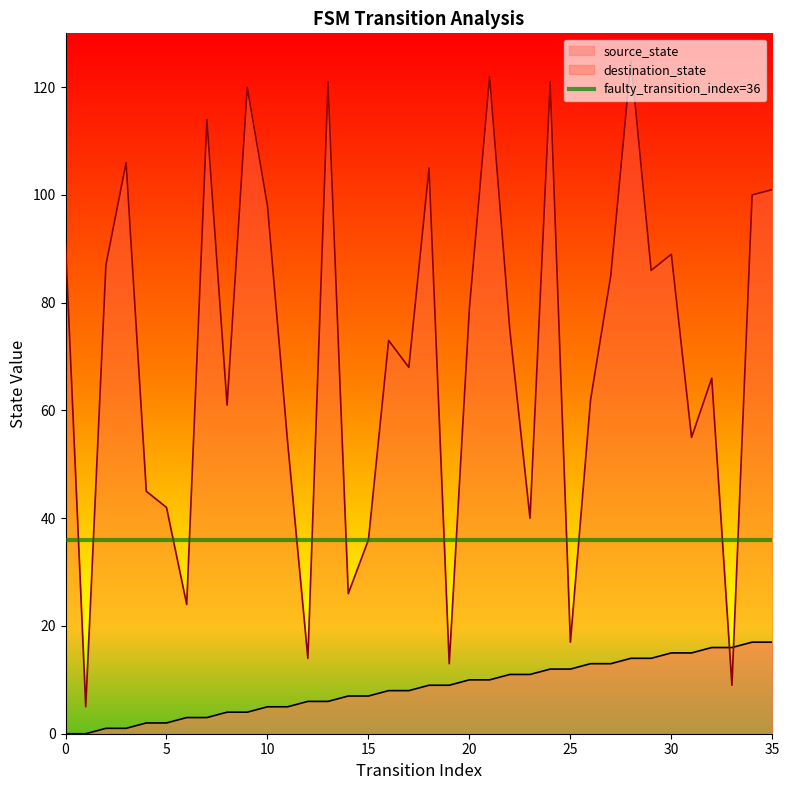

Between which two adjacent categories do source_state and destination_state first intersect?

32 and 33